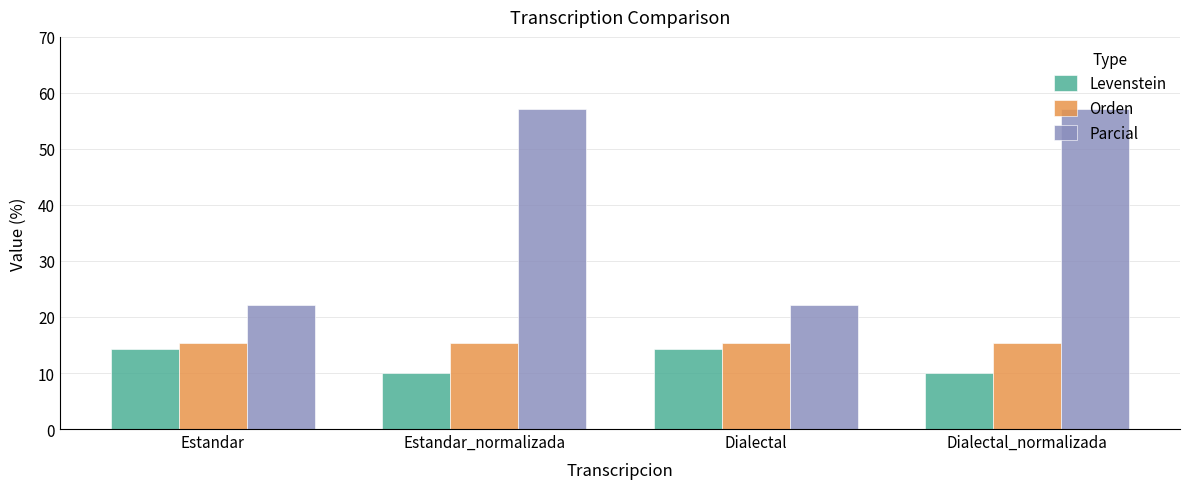

How many bars are there in each group?

3